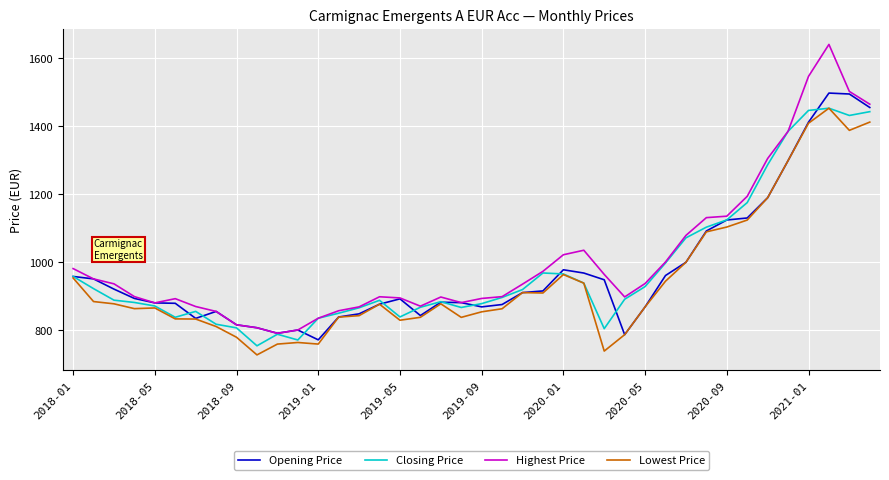

What is the maximum value for Opening Price?

1498.1